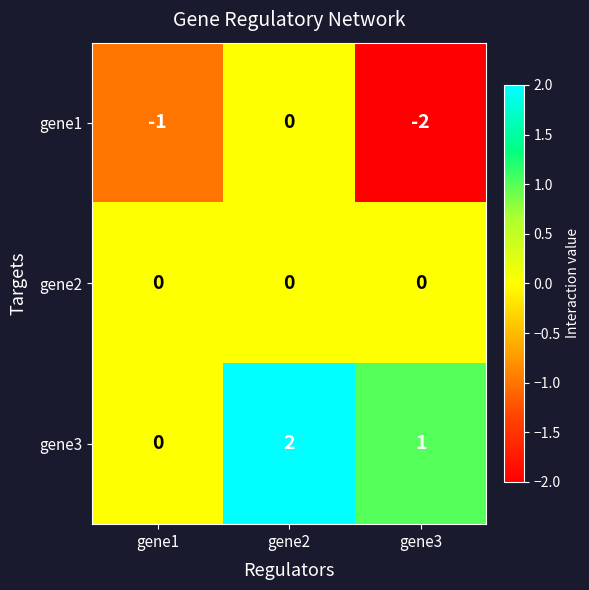

Rank the series at gene3 from lowest to highest value.

gene1, gene2, gene3